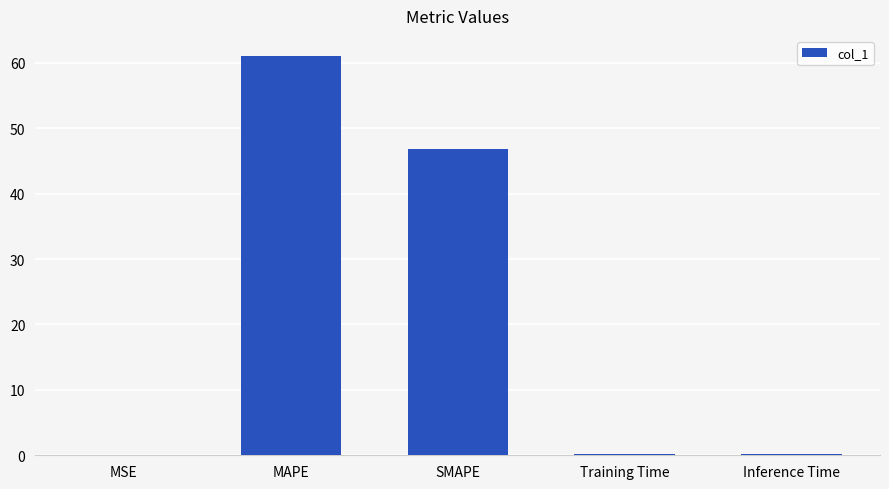

Which label corresponds to the largest value in the chart?

MAPE